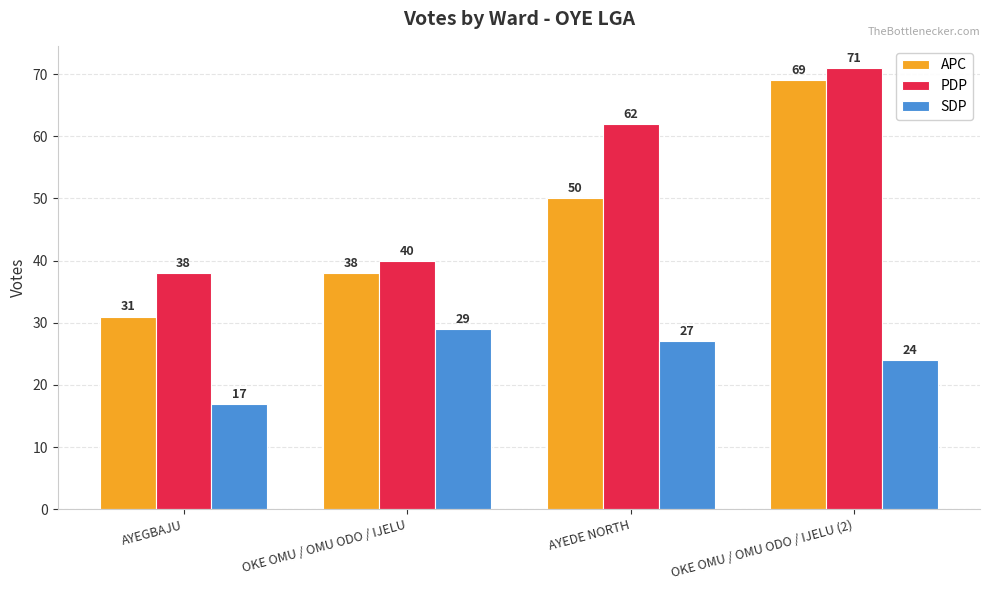

List the series in order of their peak value, lowest first.

SDP, APC, PDP